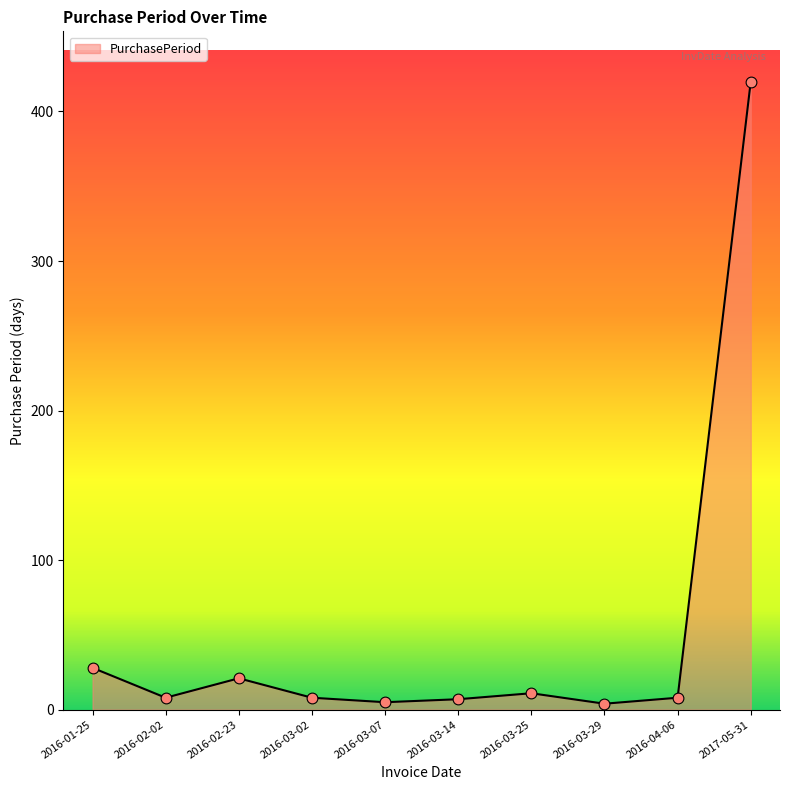

Approximately how many times larger is the value at 2016-01-25 compared to 2016-03-29?

7.0